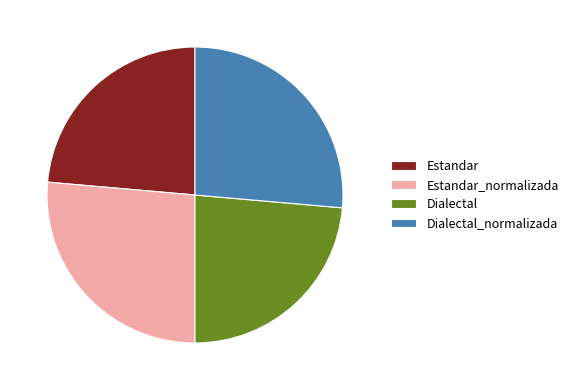

Does Estandar account for over 50% of the chart?

No